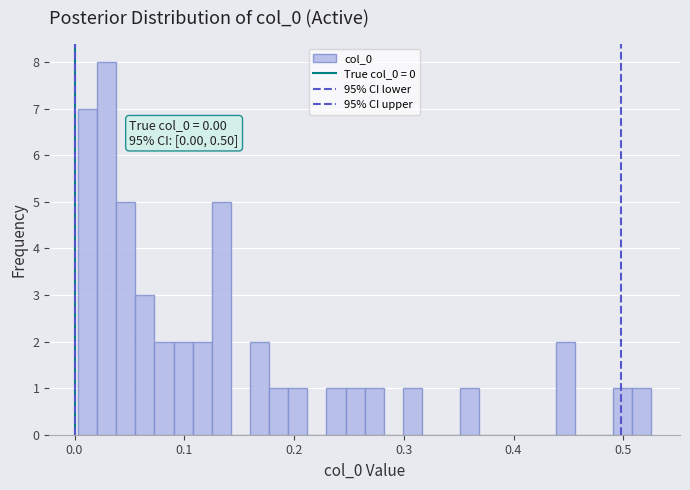

Around what value on the x-axis is the tallest bar? Give the approximate position of its centre, as read against the axis.

0.03